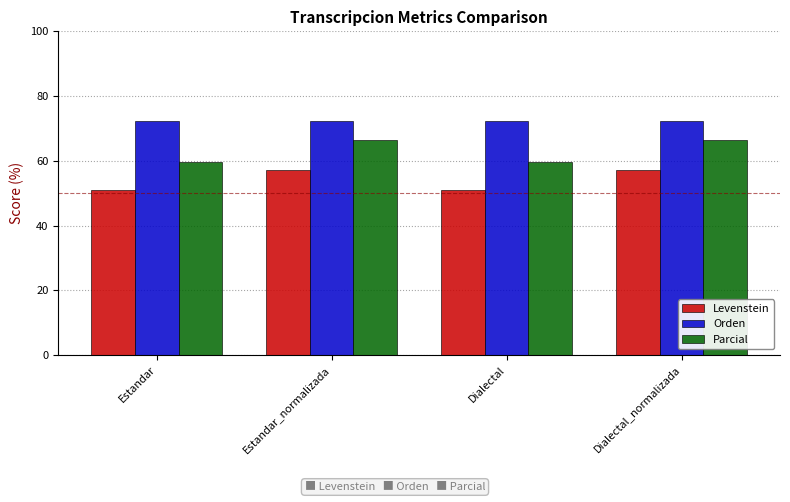

What is the maximum value for Orden?

72.4